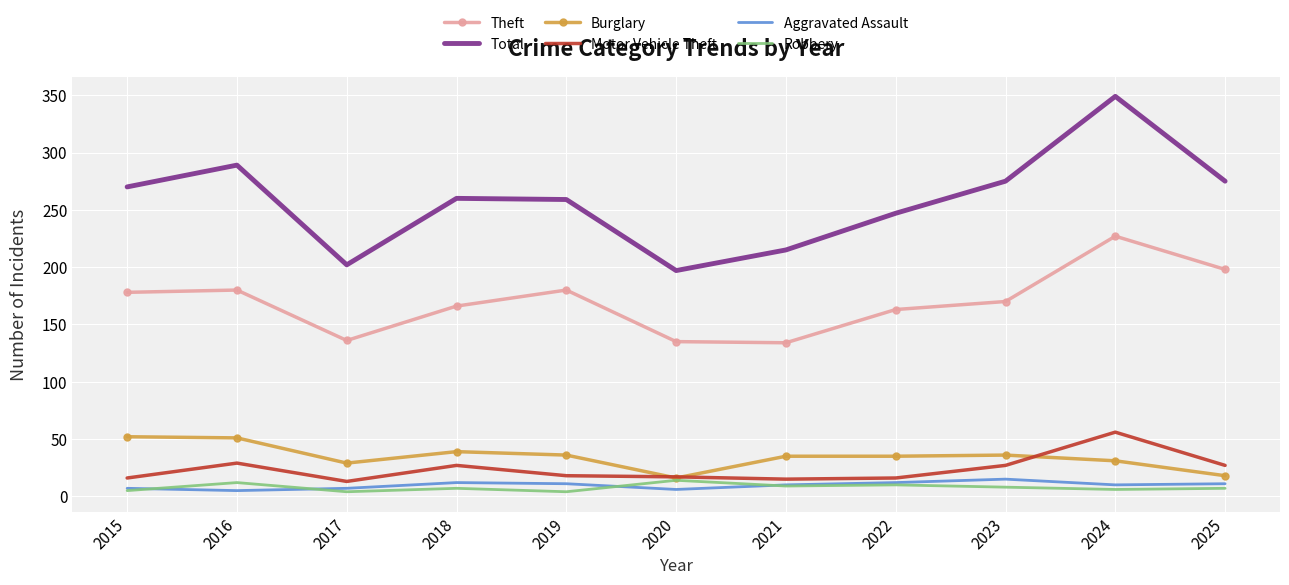

The Theft series shows 111 at 2019. True or false?

False